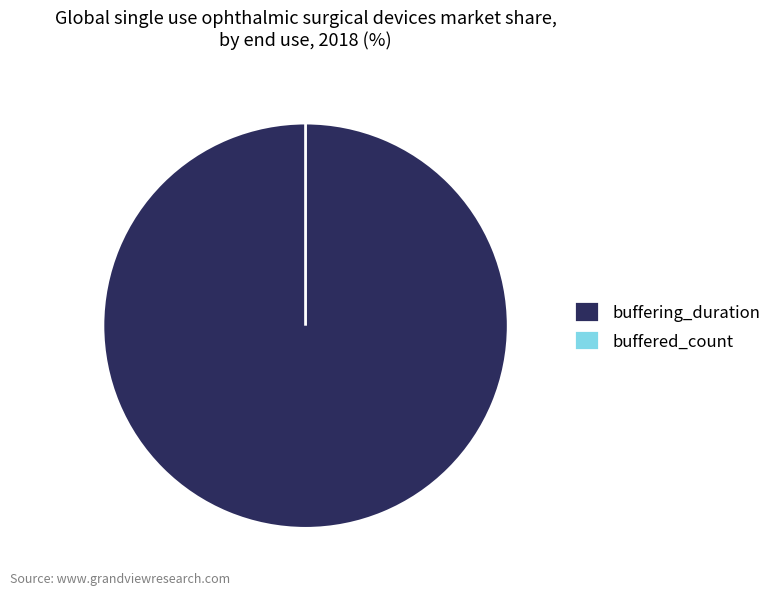

The buffered_count slice represents 1% of the pie. True or false?

False